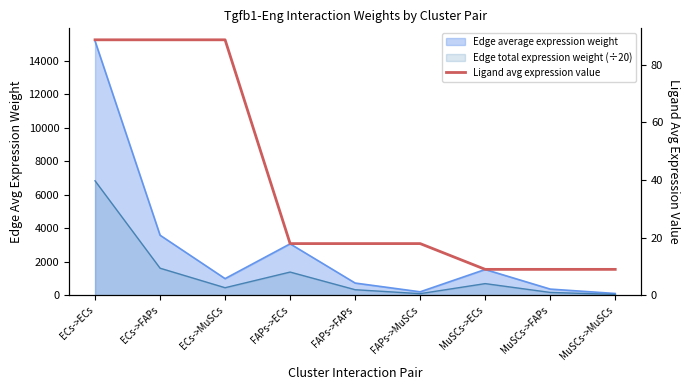

The chart shows a value of 9.0 at MuSCs->FAPs. True or false?

True